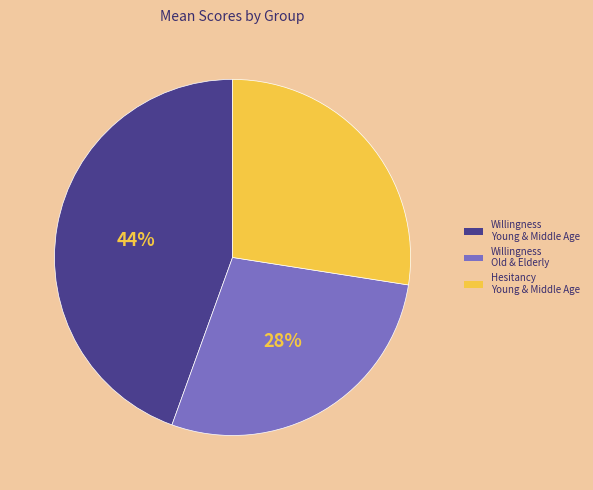

Which slice is the largest?

Willingness Young & Middle Age